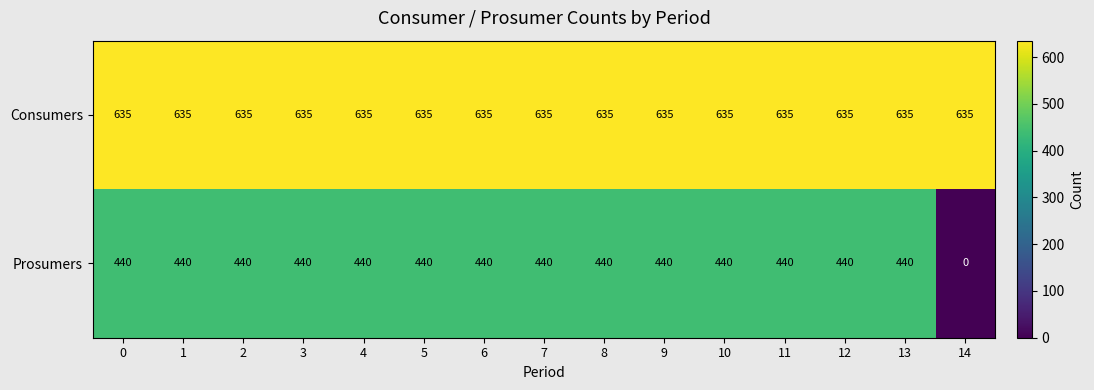

How many positive values does the Prosumers series have?

14